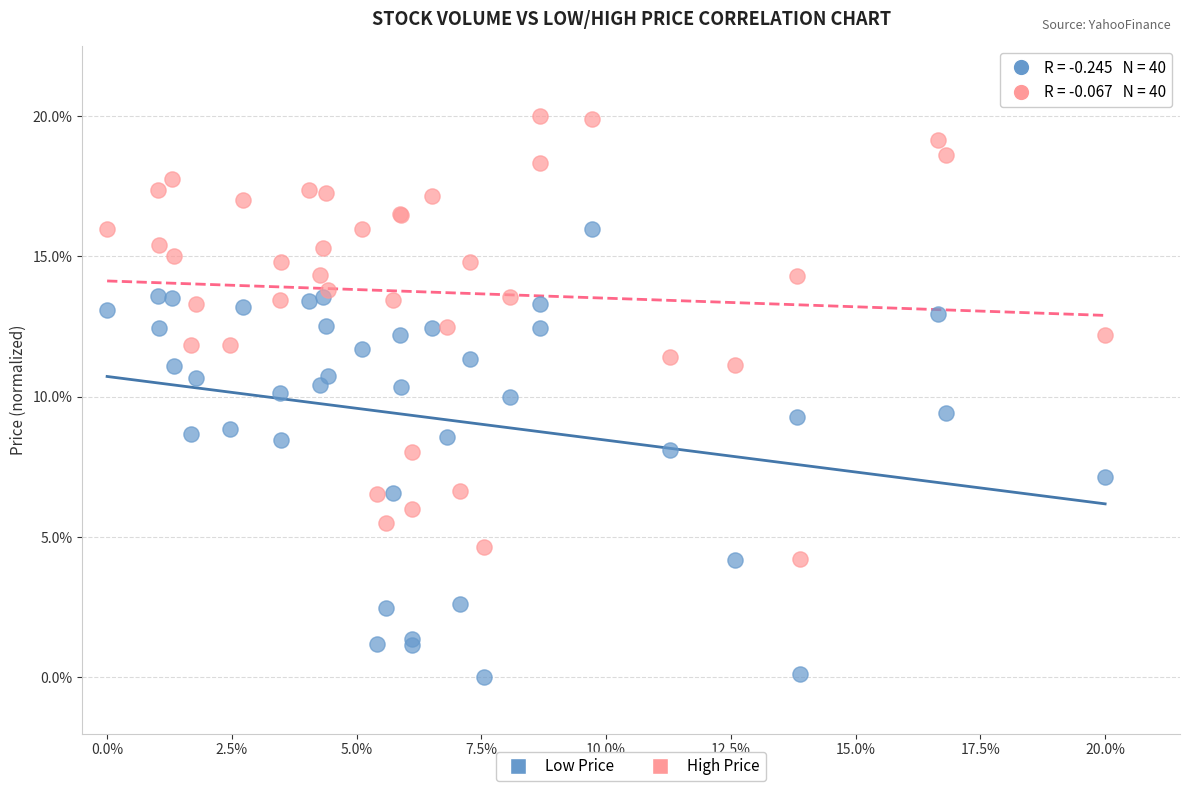

Which series reaches the maximum Y coordinate?

High Price